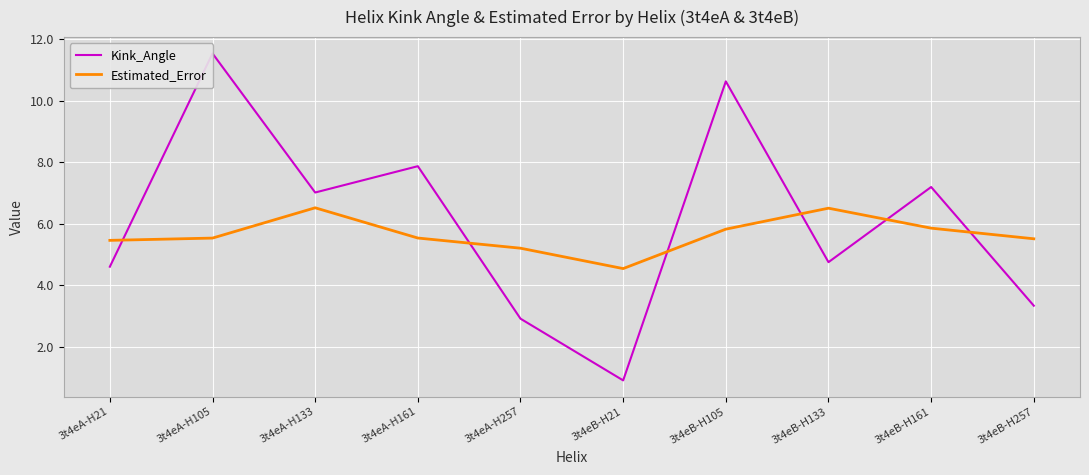

How many lines are shown in the chart?

2